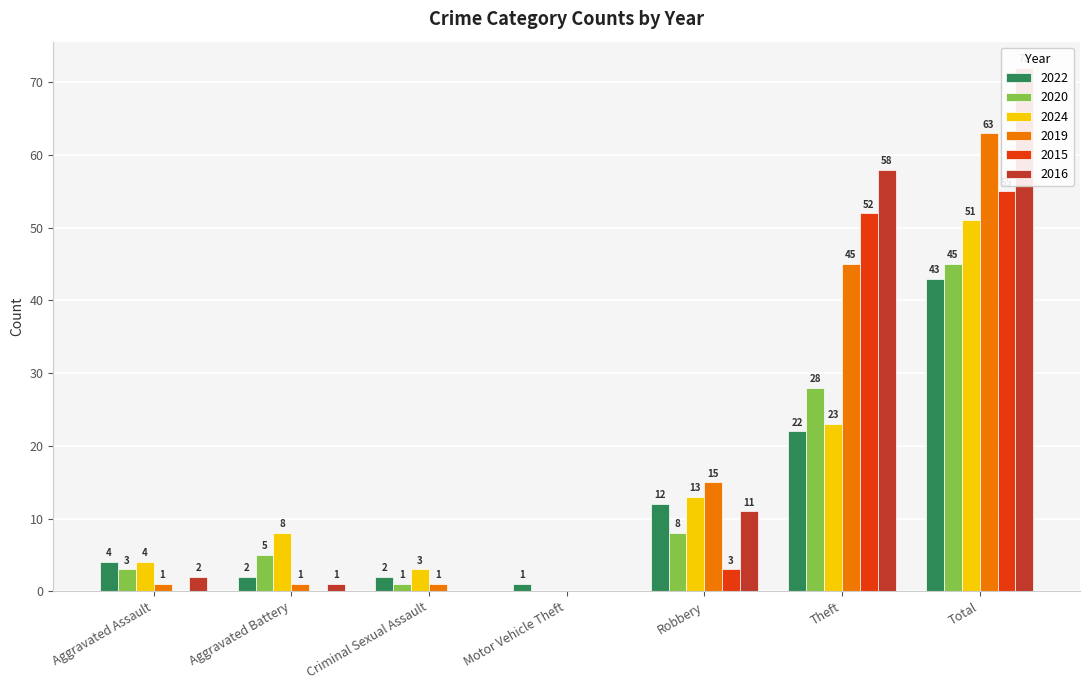

How many groups of bars are there?

7